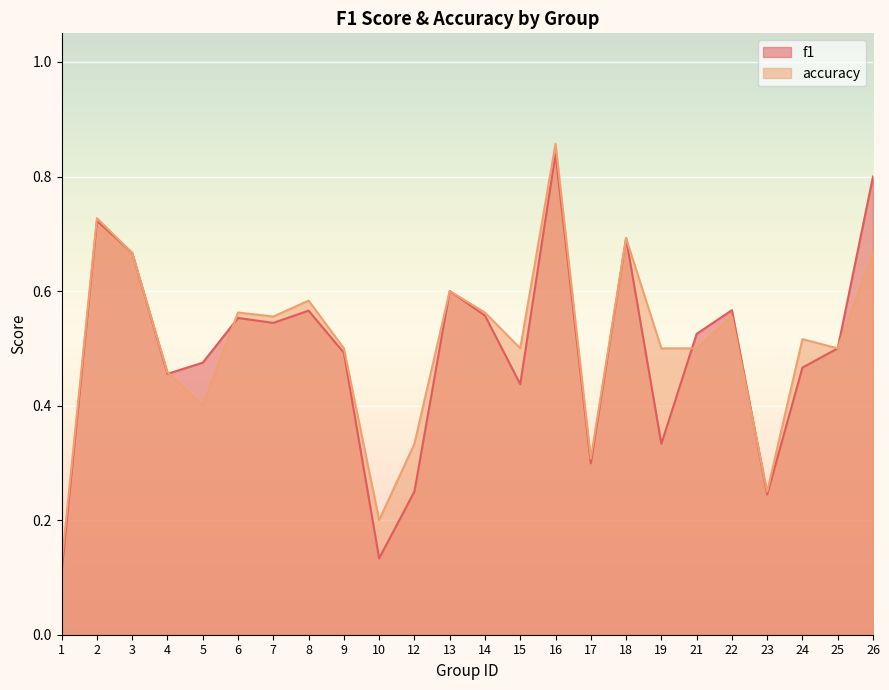

At how many categories does at least one series exceed 0?

24